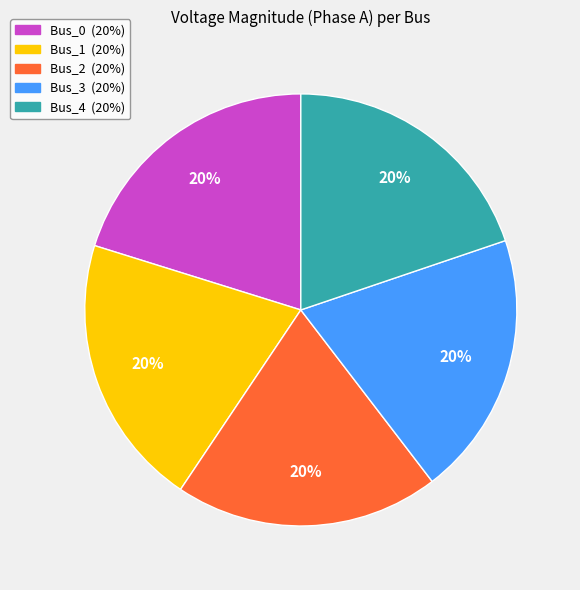

Is there a majority slice in this chart?

No